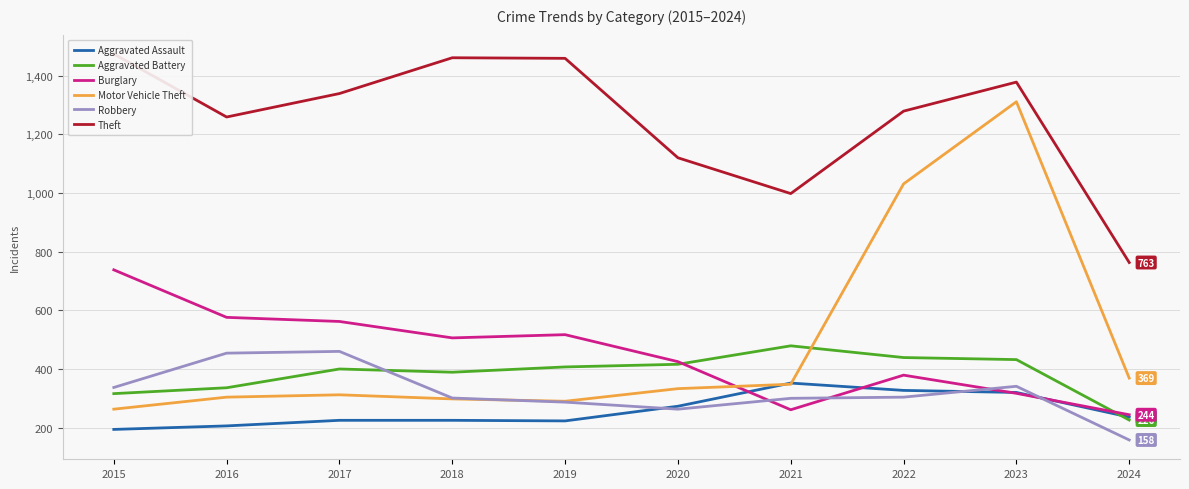

Between 2016 and 2019, which is larger?

2019